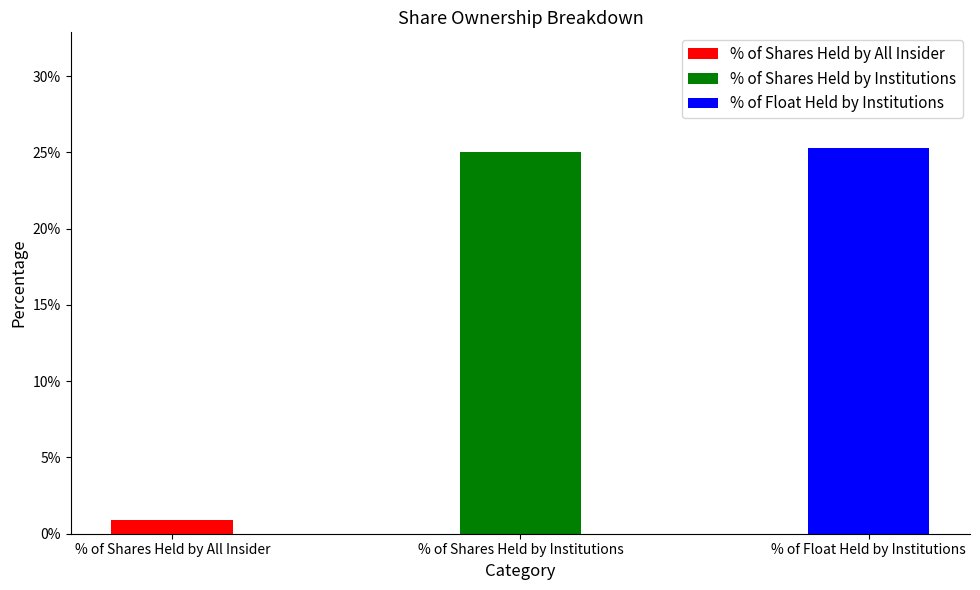

Does the chart contain any negative values?

No